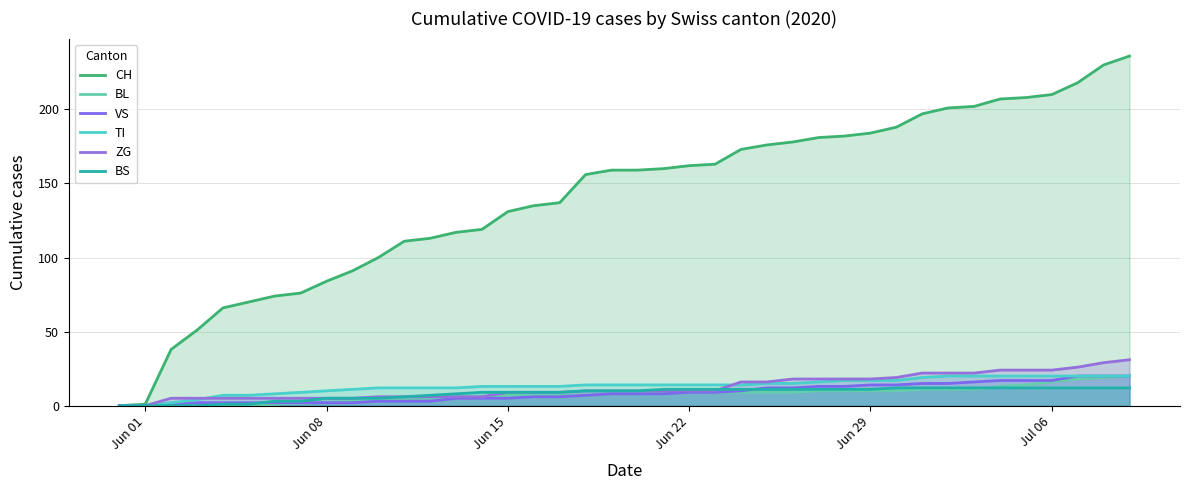

True or false: CH has more than 2 interior local peaks.

False